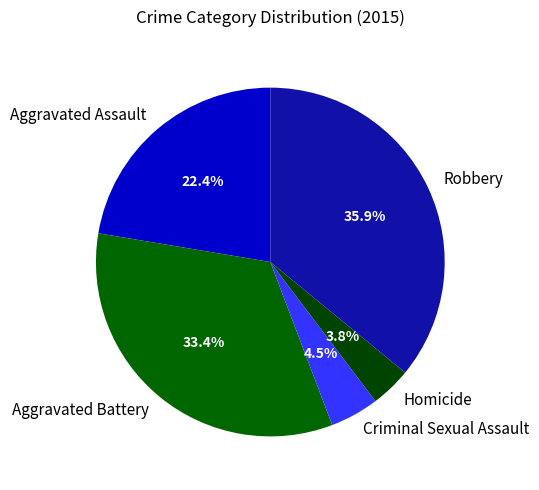

The Robbery slice represents 36% of the pie. True or false?

True